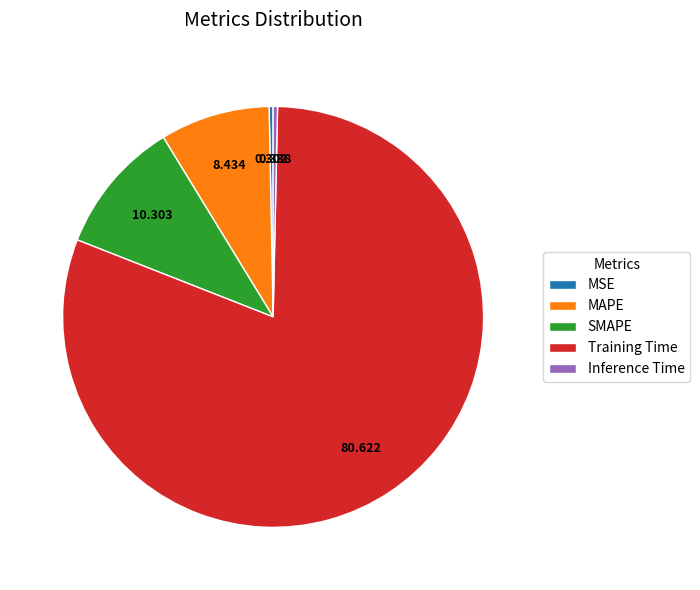

Which has a higher value, Inference Time or Training Time?

Training Time